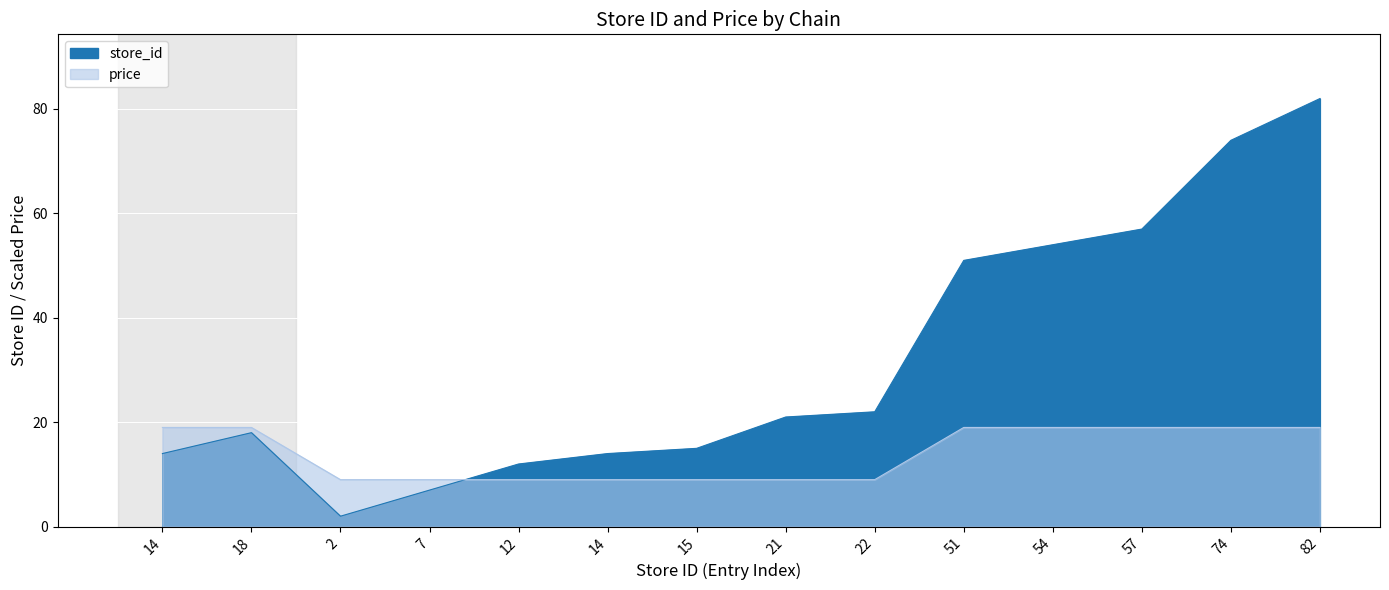

How many data points in price are less than 18?

7